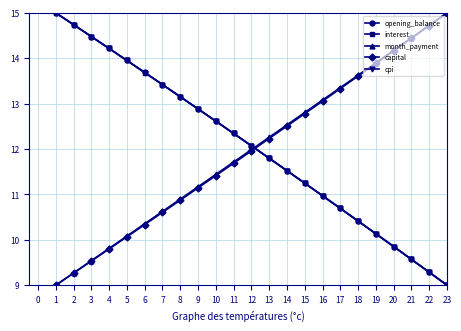

At how many categories does at least one series exceed 14?

8